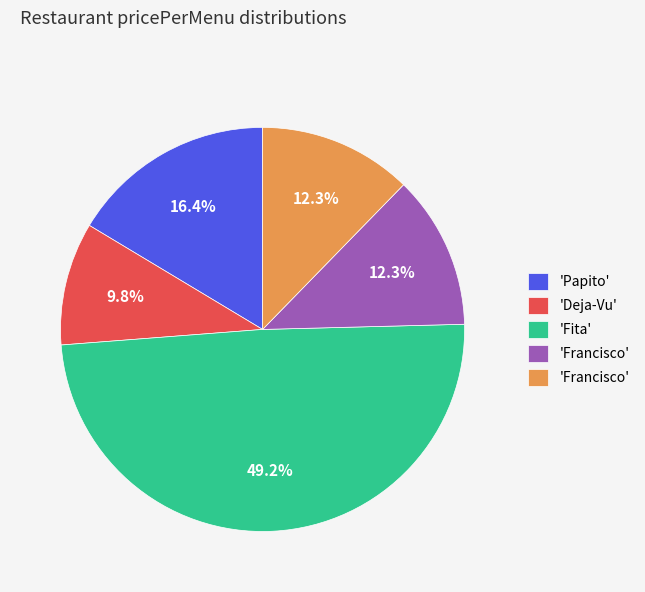

Does any single category account for the majority?

No